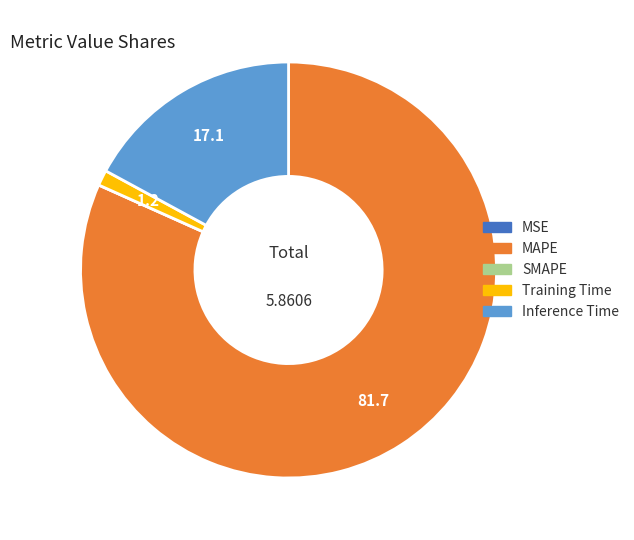

Which slice represents more than half of the pie?

MAPE